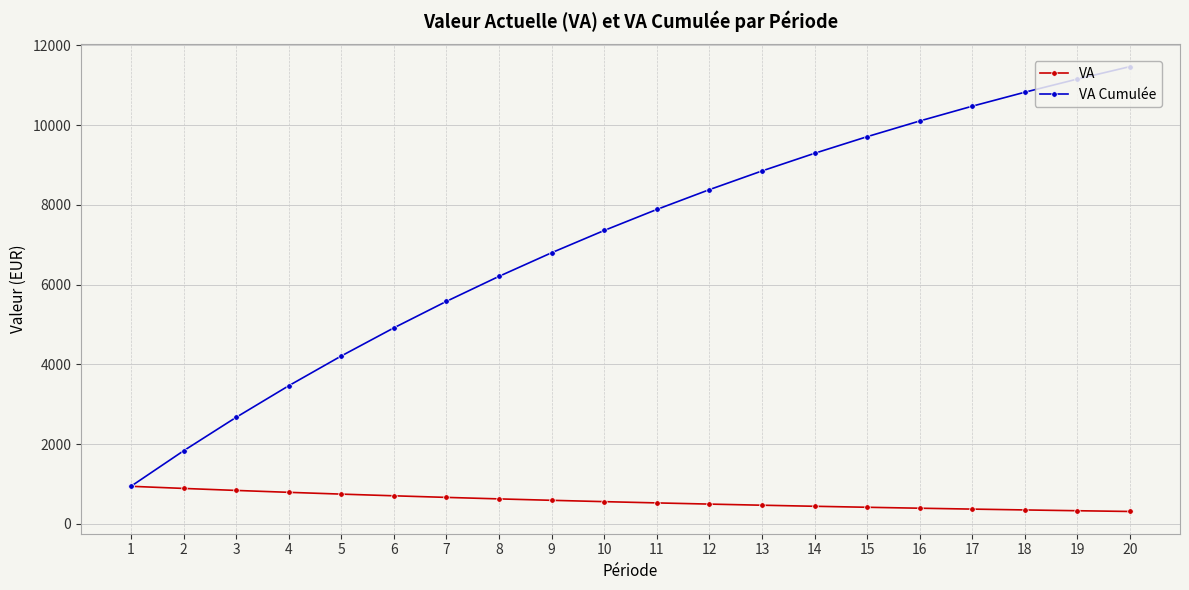

The value of VA Cumulée at 19 is 11158.1. True or false?

True